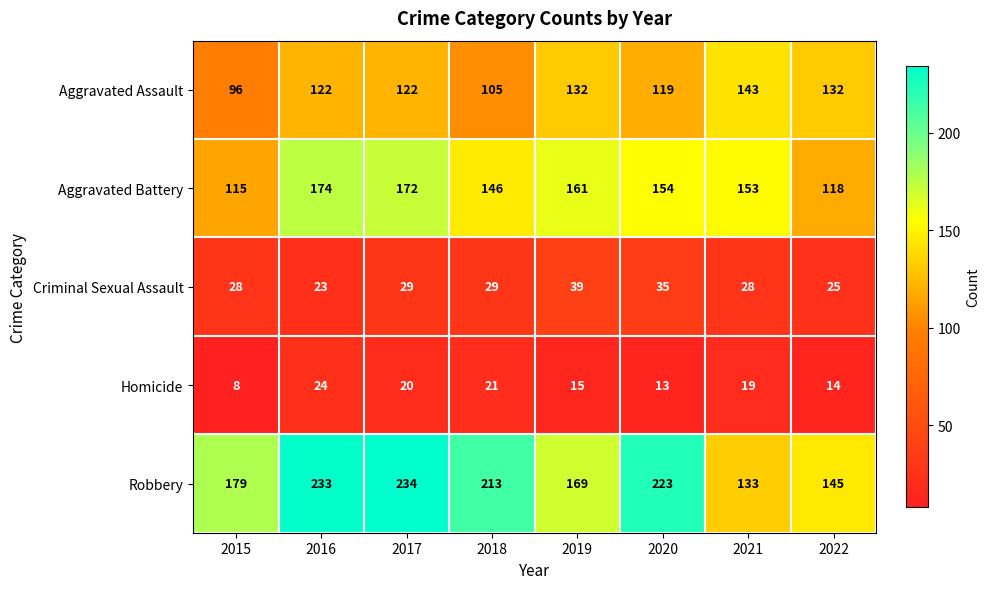

List the labels in order of Homicide value, smallest first.

2015, 2020, 2022, 2019, 2021, 2017, 2018, 2016